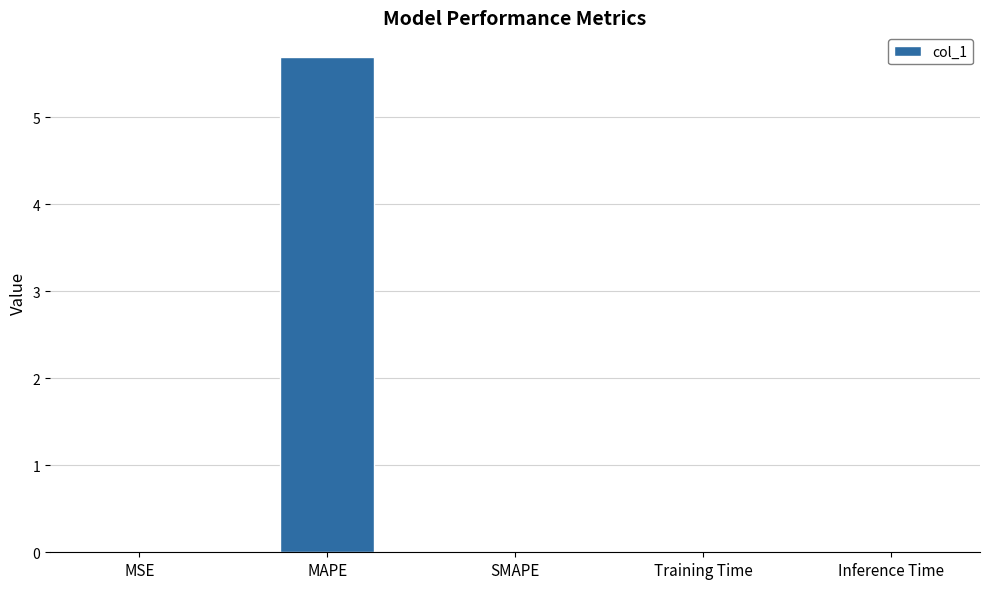

What is the change in value from MAPE to Inference Time?

-5.7